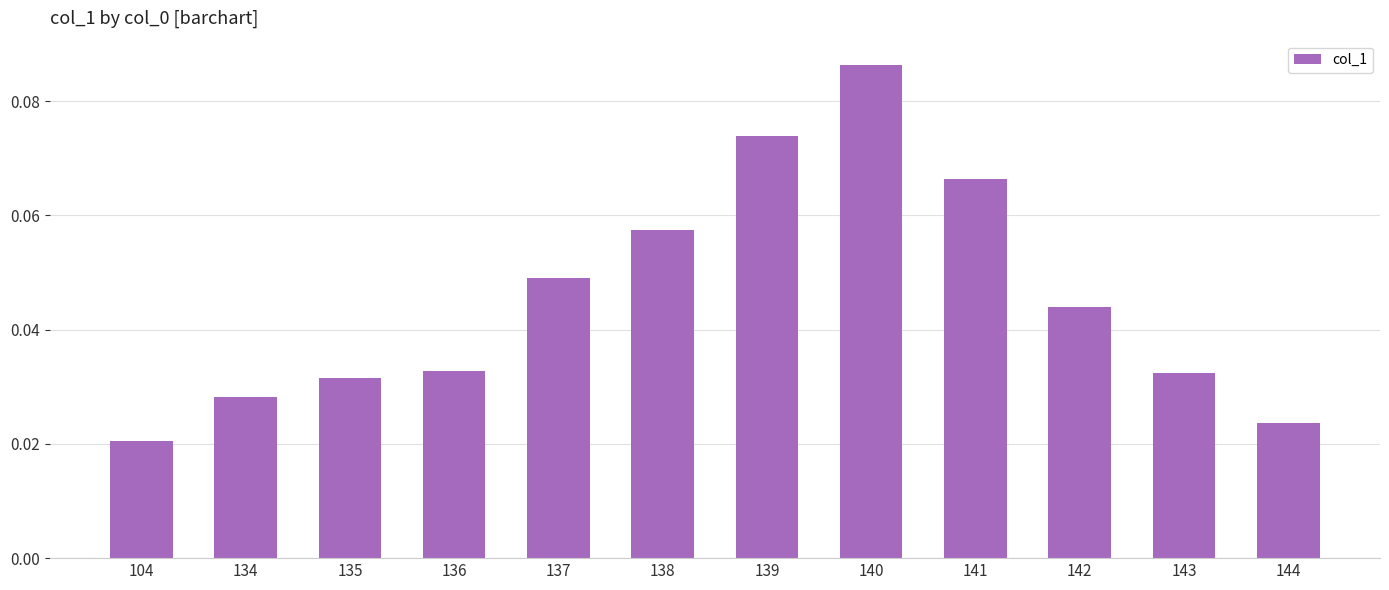

Which category has the lowest value across all series?

104